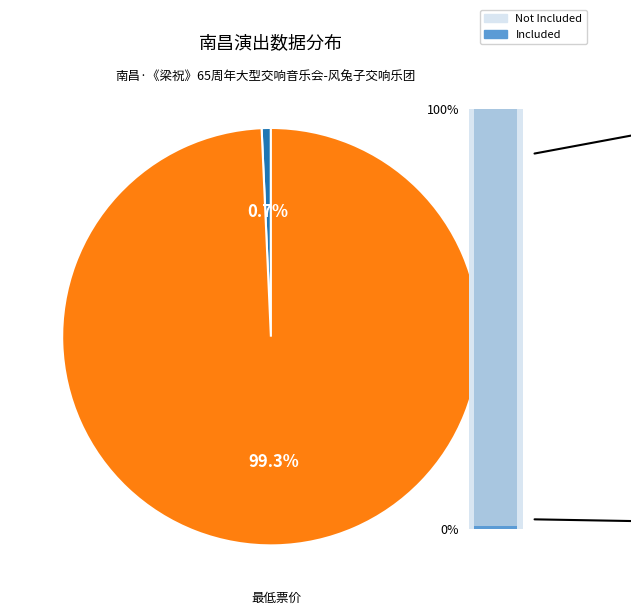

What is the change in value from 南昌·《梁祝》65周年大型交响音乐会-风兔子交响乐团 to 最低票价?

+139